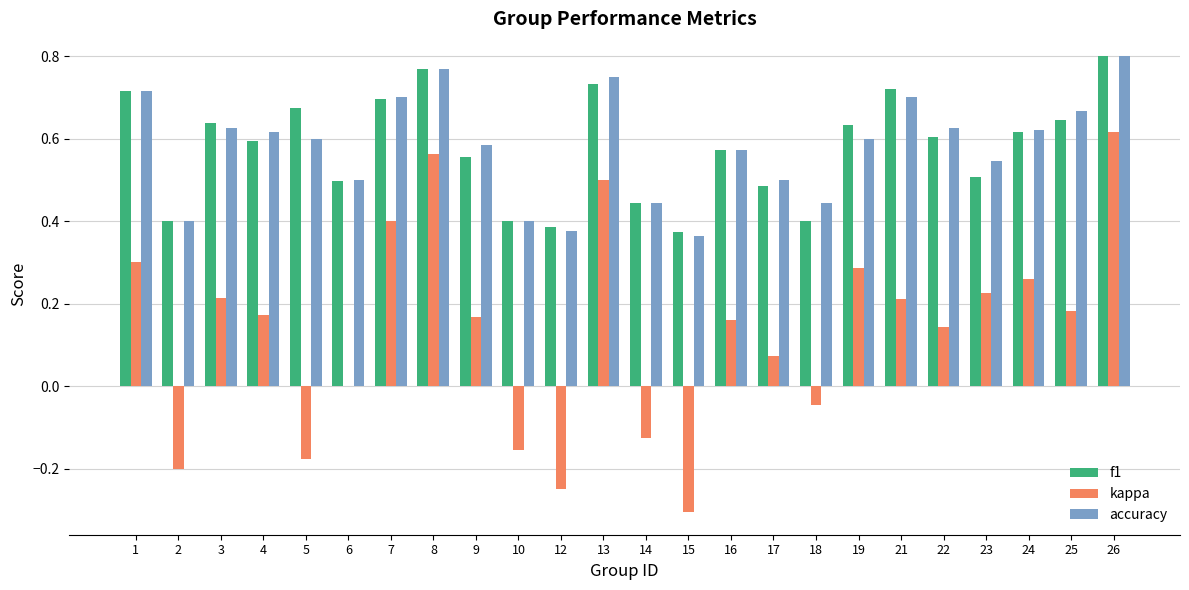

The kappa series shows 0.1 at 19. True or false?

False